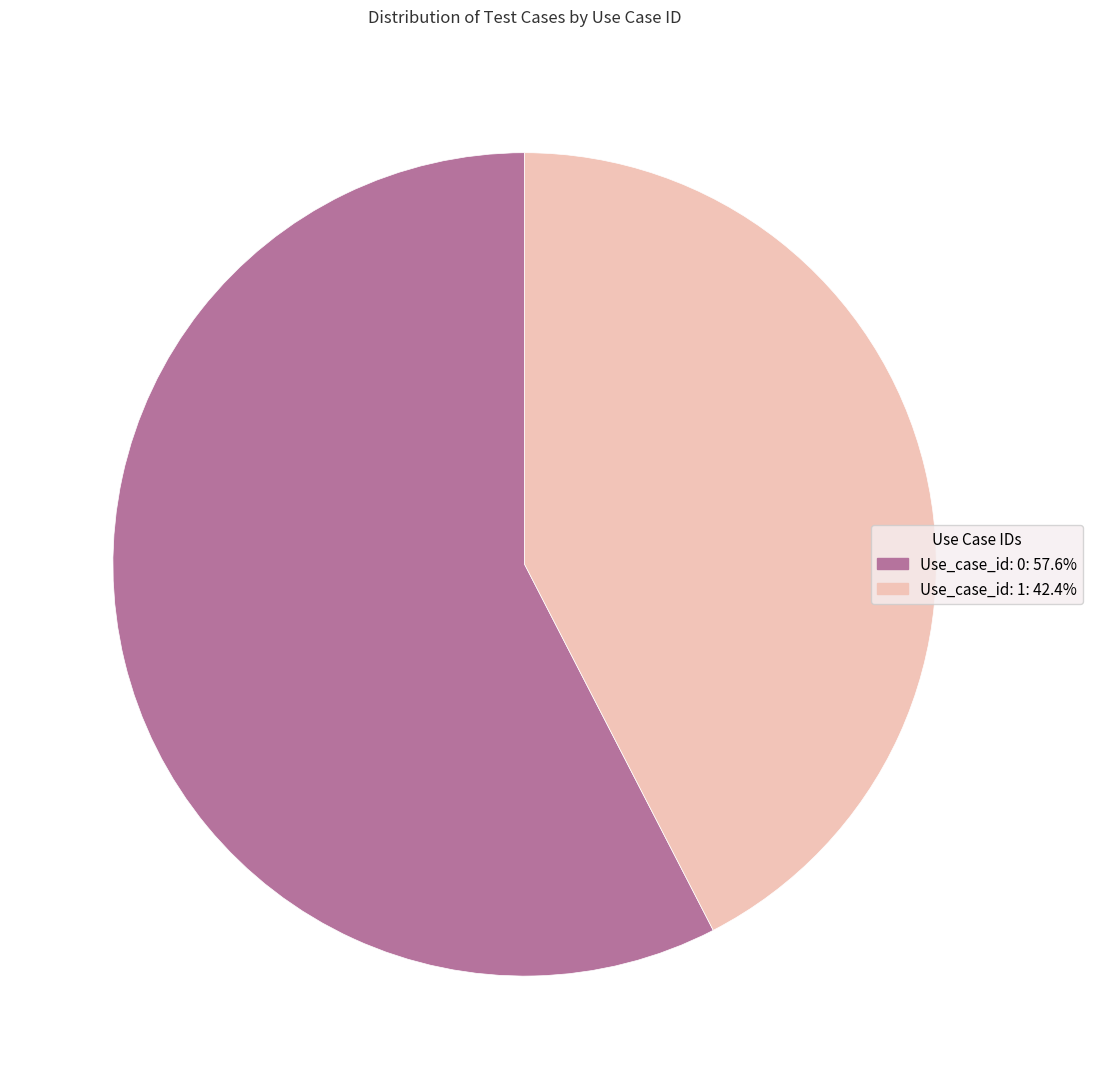

Is it true that Use_case_id: 0 is 58% of the pie?

True